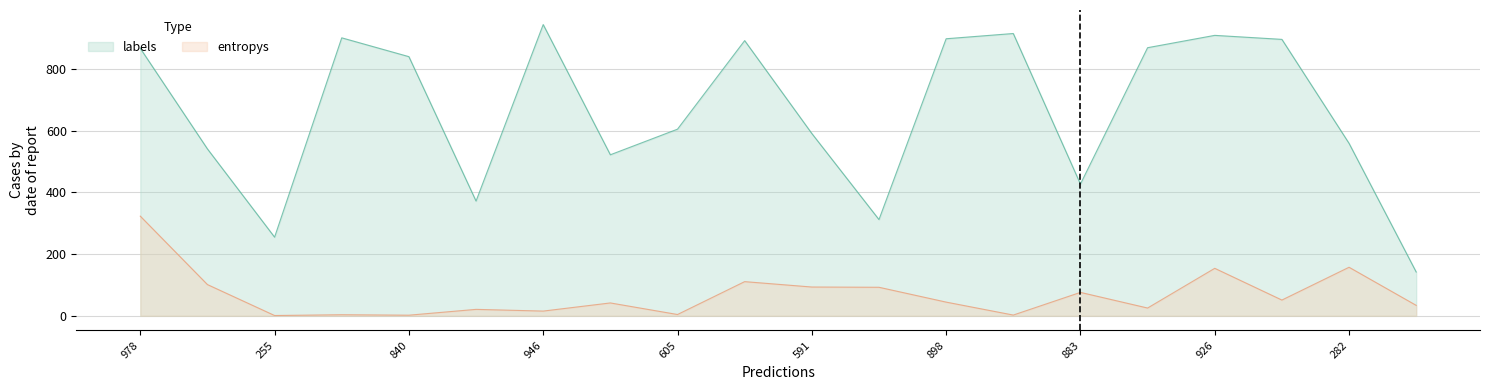

Read the labels value at 17.

896.0